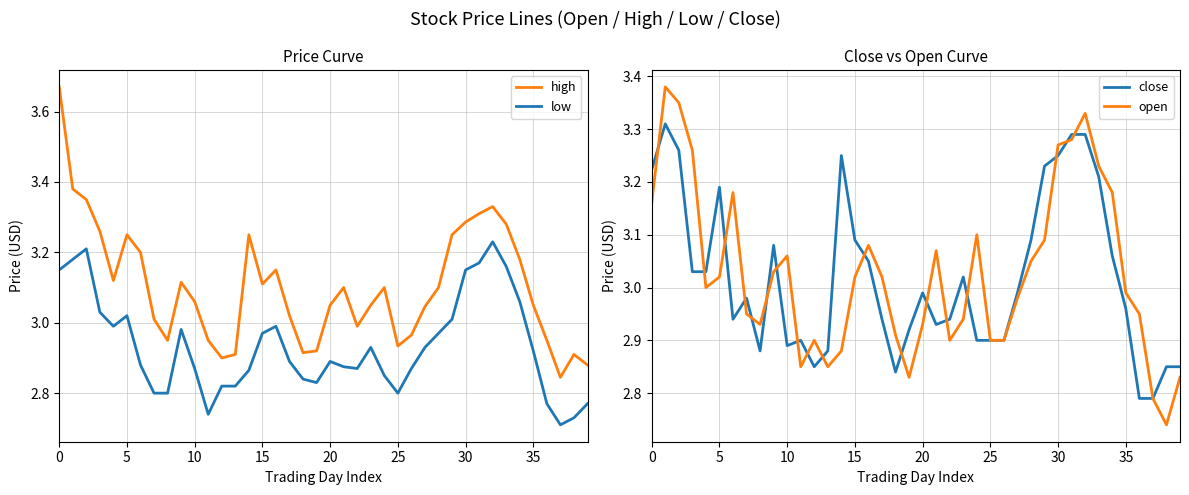

Reading left to right, what are all the values shown in this chart?

high: 3.7	3.4	3.4	3.3	3.1	3.2	3.2	3.0	3.0	3.1	3.1	3.0	2.9	2.9	3.2	3.1	3.1	3.0	2.9	2.9	3.0	3.1	3.0	3.0	3.1	2.9	3.0	3.0	3.1	3.2	3.3	3.3	3.3	3.3	3.2	3.0	3.0	2.8	2.9	2.9
low: 3.1	3.2	3.2	3.0	3.0	3.0	2.9	2.8	2.8	3.0	2.9	2.7	2.8	2.8	2.9	3.0	3.0	2.9	2.8	2.8	2.9	2.9	2.9	2.9	2.9	2.8	2.9	2.9	3.0	3.0	3.1	3.2	3.2	3.2	3.1	2.9	2.8	2.7	2.7	2.8
close: 3.2	3.3	3.3	3.0	3.0	3.2	2.9	3.0	2.9	3.1	2.9	2.9	2.9	2.9	3.2	3.1	3.0	2.9	2.8	2.9	3.0	2.9	2.9	3.0	2.9	2.9	2.9	3.0	3.1	3.2	3.2	3.3	3.3	3.2	3.1	3.0	2.8	2.8	2.9	2.9
open: 3.2	3.4	3.4	3.3	3.0	3.0	3.2	3.0	2.9	3.0	3.1	2.9	2.9	2.9	2.9	3.0	3.1	3.0	2.9	2.8	2.9	3.1	2.9	2.9	3.1	2.9	2.9	3.0	3.0	3.1	3.3	3.3	3.3	3.2	3.2	3.0	3.0	2.8	2.7	2.8